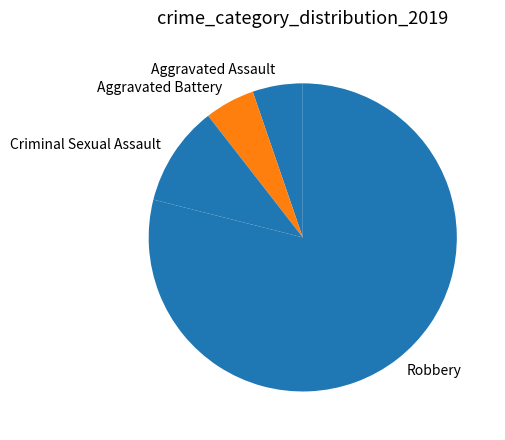

How many slices are in this pie chart?

4